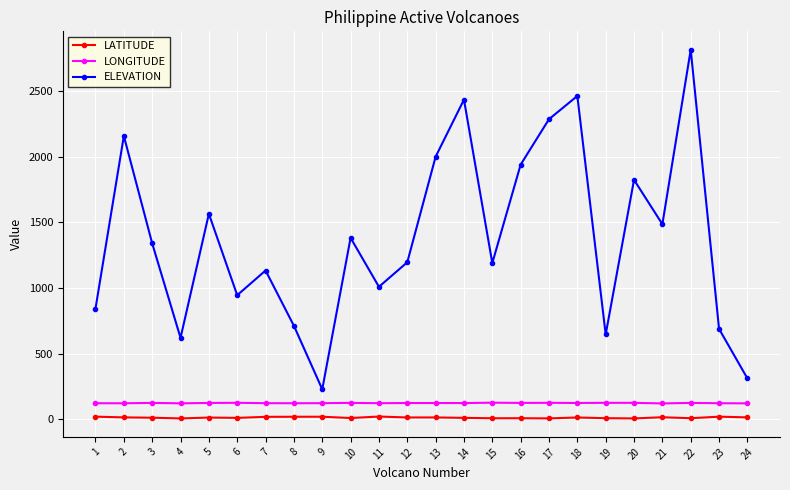

What is the difference between the second highest and minimum values in the ELEVATION series?

2235.0